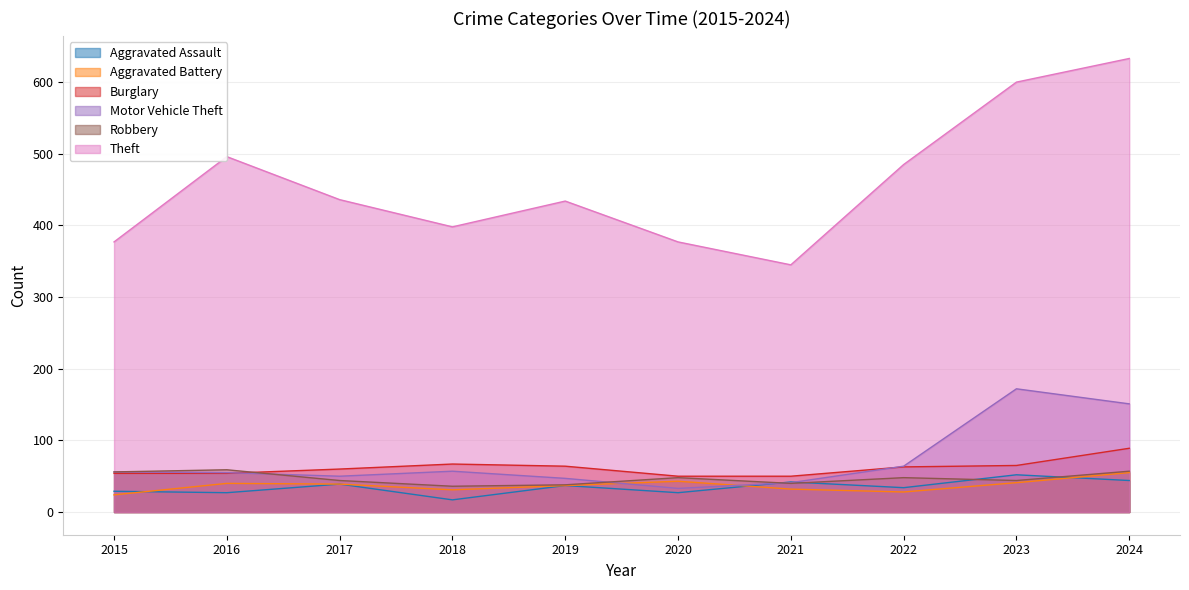

Rank the series by their maximum value, from lowest to highest.

Aggravated Assault, Aggravated Battery, Robbery, Burglary, Motor Vehicle Theft, Theft